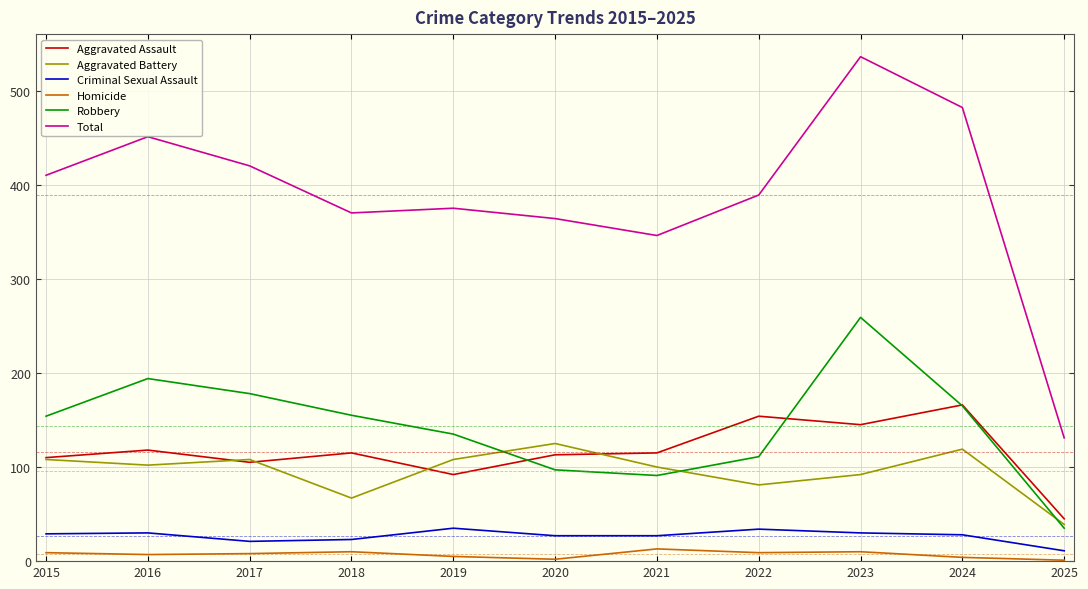

Which series changed the most between 2022 and 2023?

Robbery